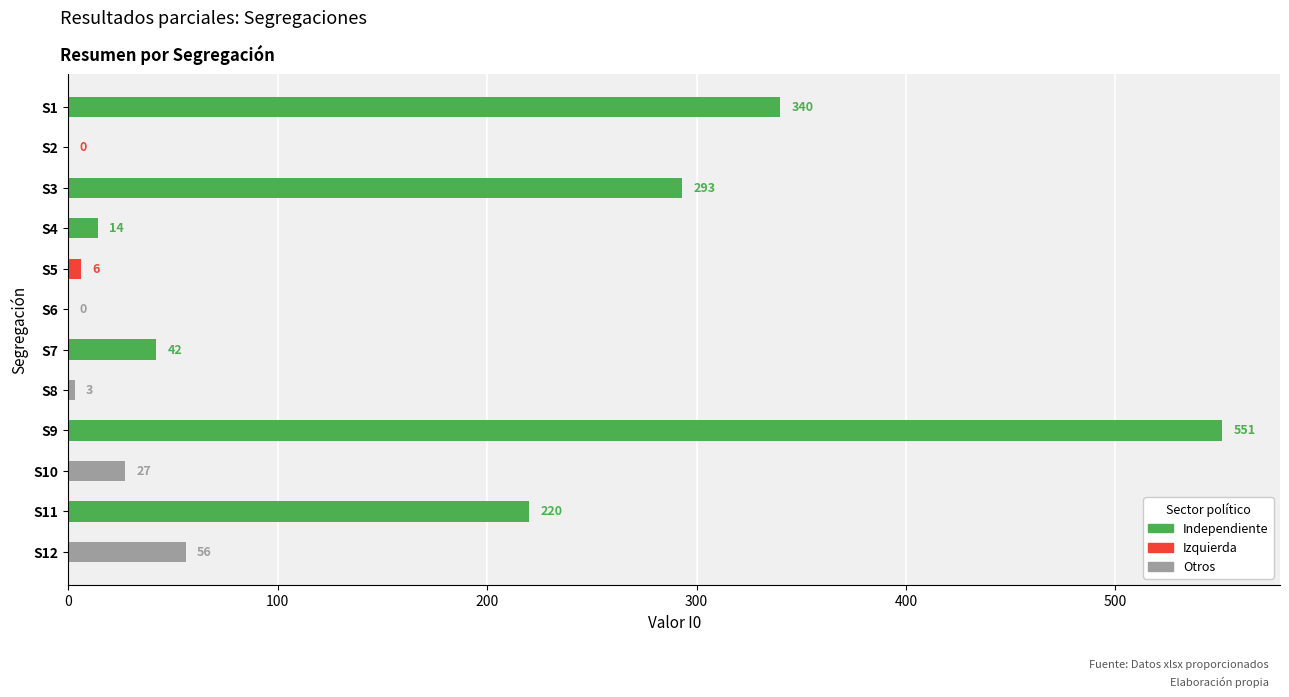

Reading left to right, extract all data points from this chart.

S1=340	S2=0	S3=293	S4=14	S5=6	S6=0	S7=42	S8=3	S9=551	S10=27	S11=220	S12=56